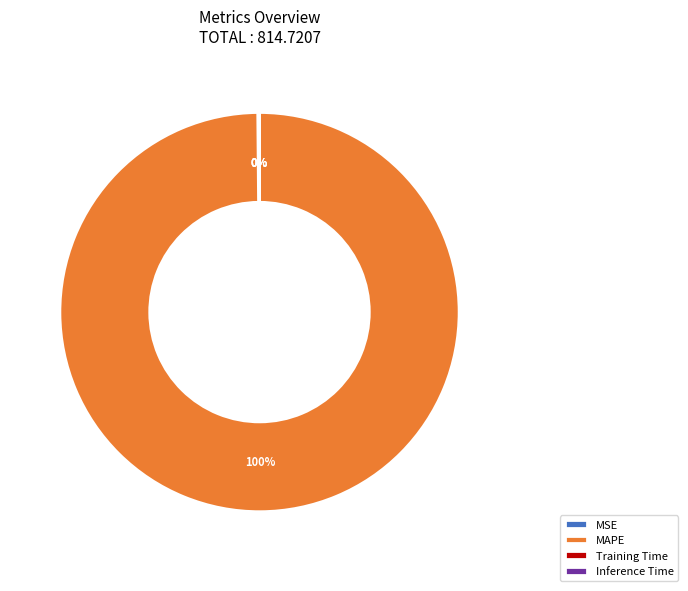

To the nearest percent, what is the difference between the largest and smallest slice percentages?

100%